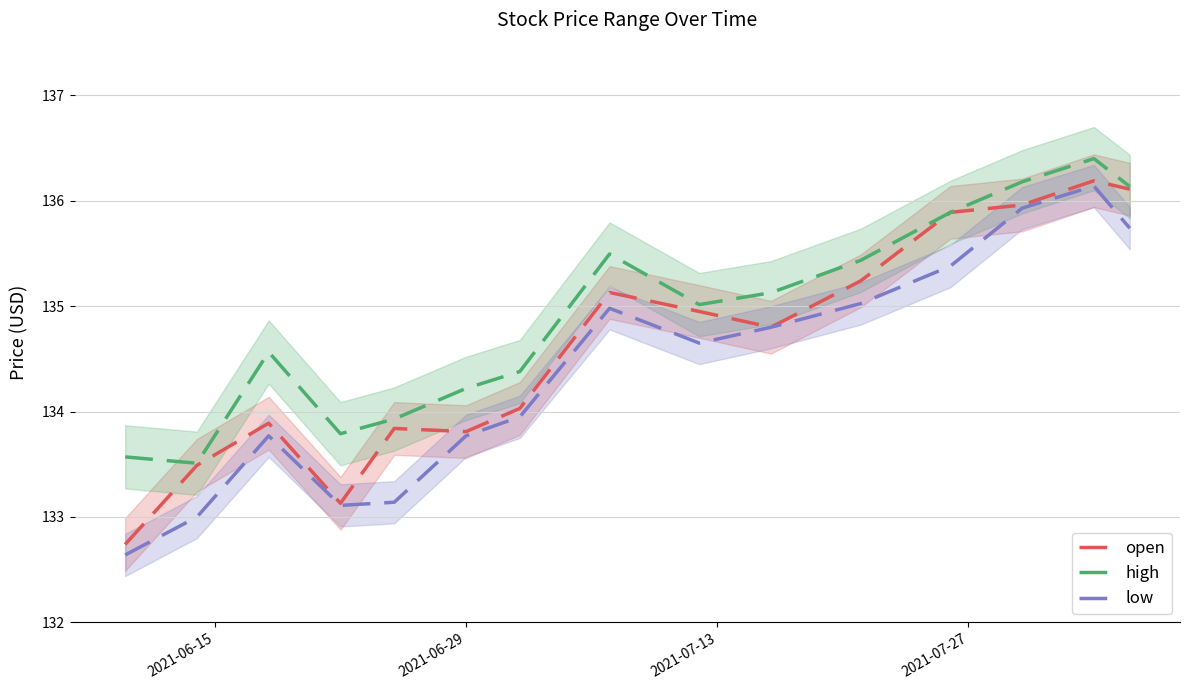

What is the highest value of the high series?

136.4